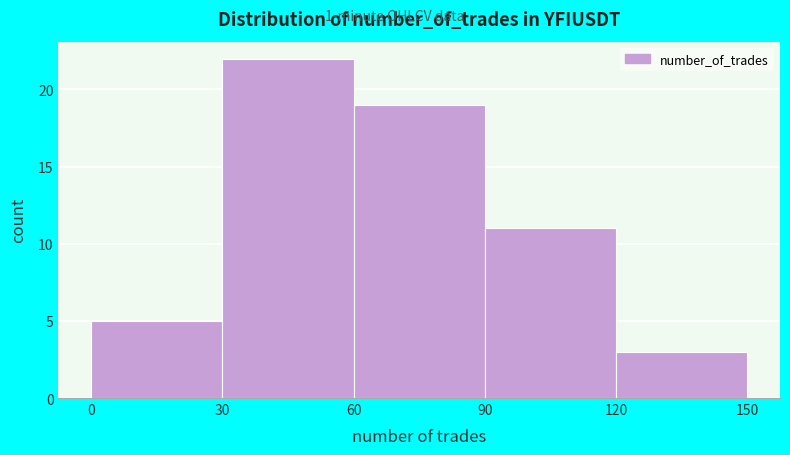

Which range on the x-axis has the tallest bar?

30 to 60